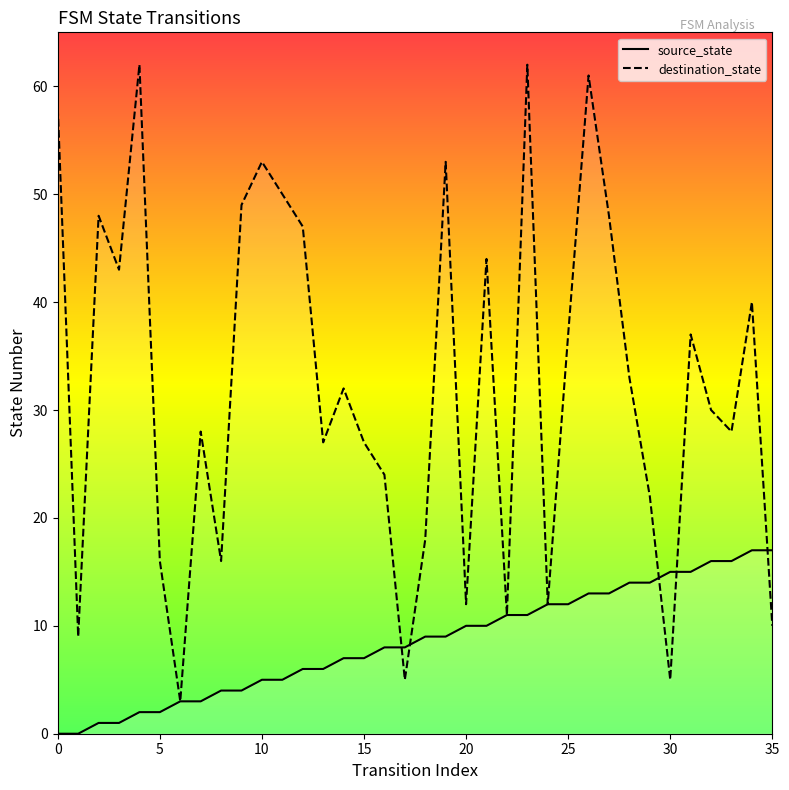

Is the value of destination_state at 13 greater than the value of source_state at 11?

Yes